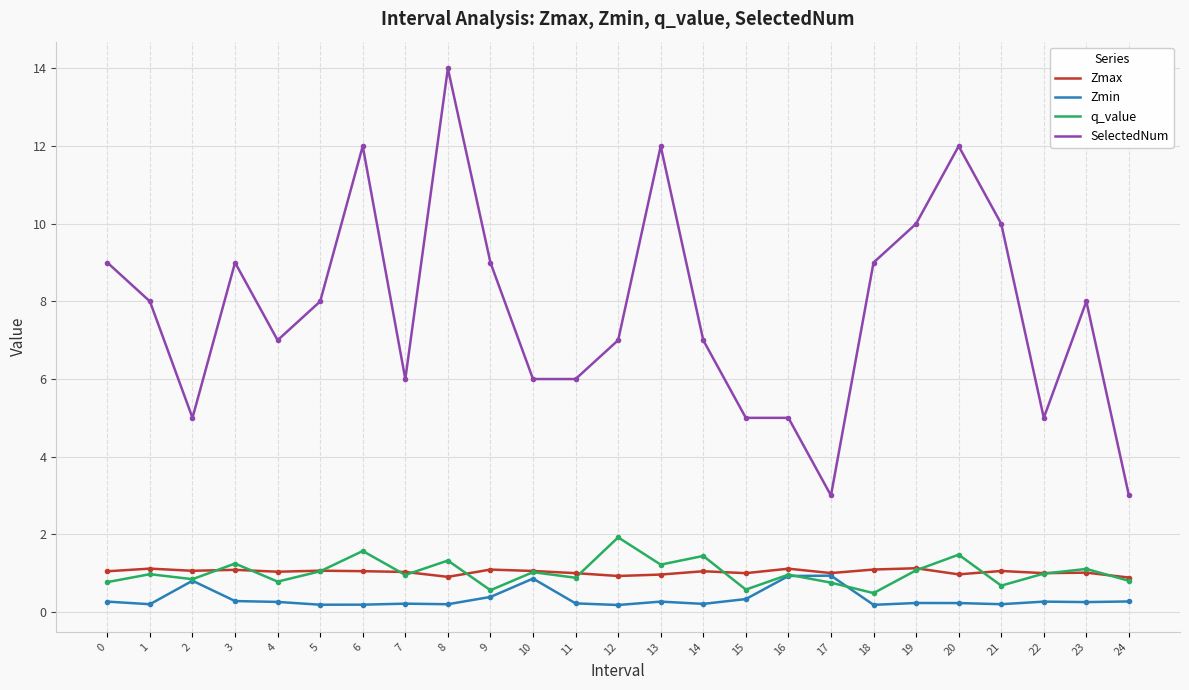

True or false: SelectedNum has a value of 3.4 at 4.

False